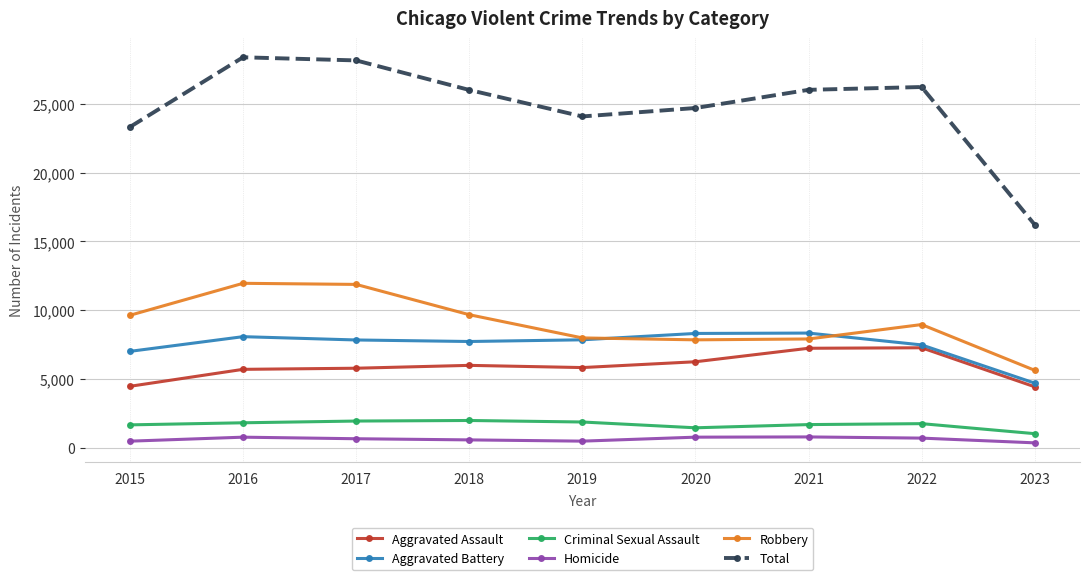

How many lines are shown in the chart?

6